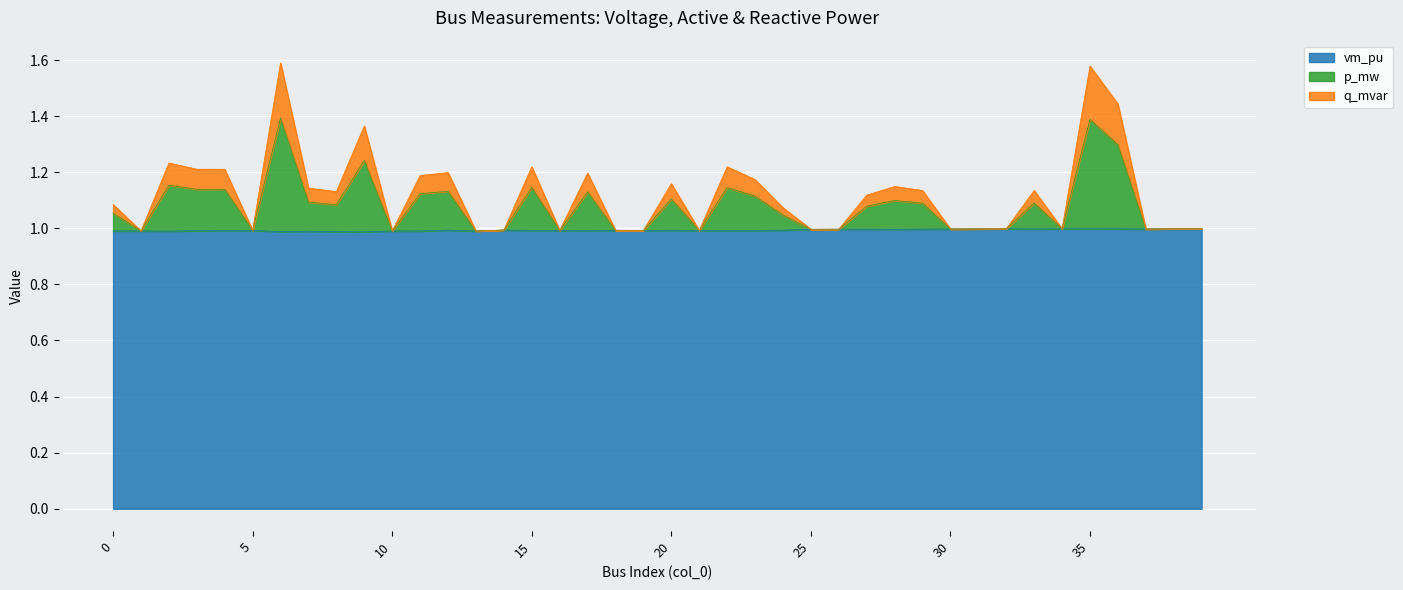

Is it true that vm_pu equals 1.0 at 35?

True